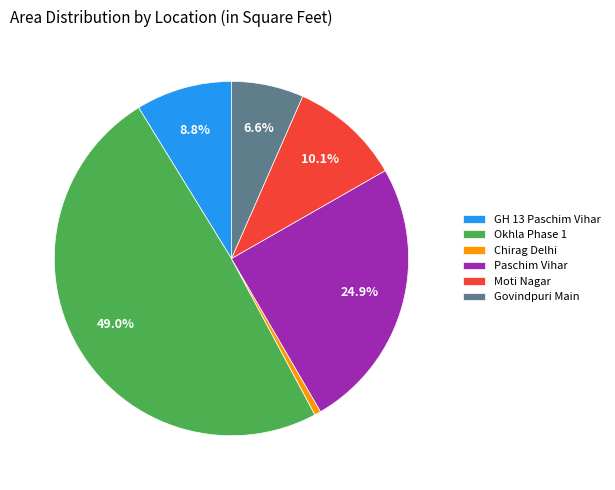

What percentage is NOT represented by Govindpuri Main?

93.4%